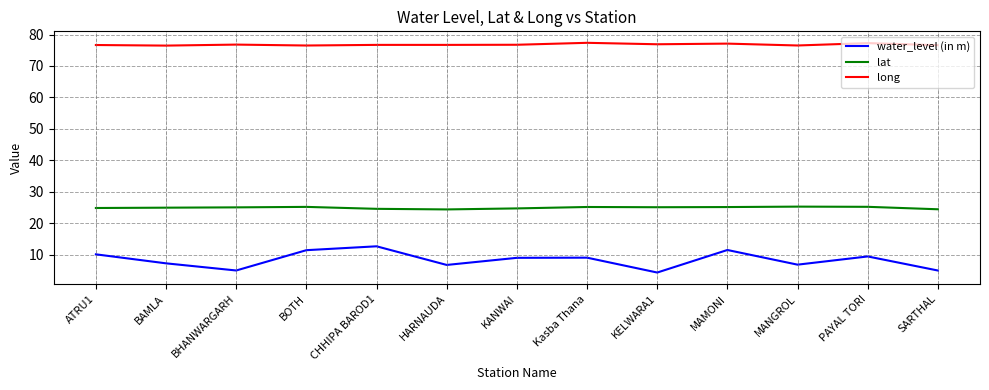

Is it true that water_level (in m) equals 9.1 at Kasba Thana?

True